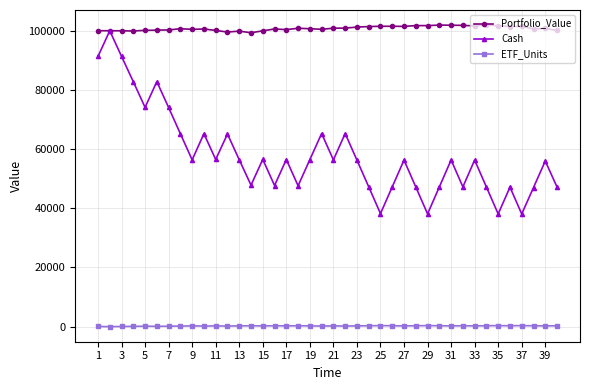

Rank the series by their average value, from highest to lowest.

Portfolio_Value, Cash, ETF_Units